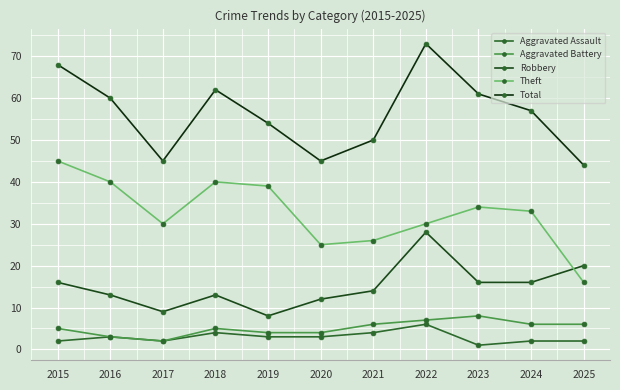

What is the difference between the Theft values at 2025 and 2024?

17